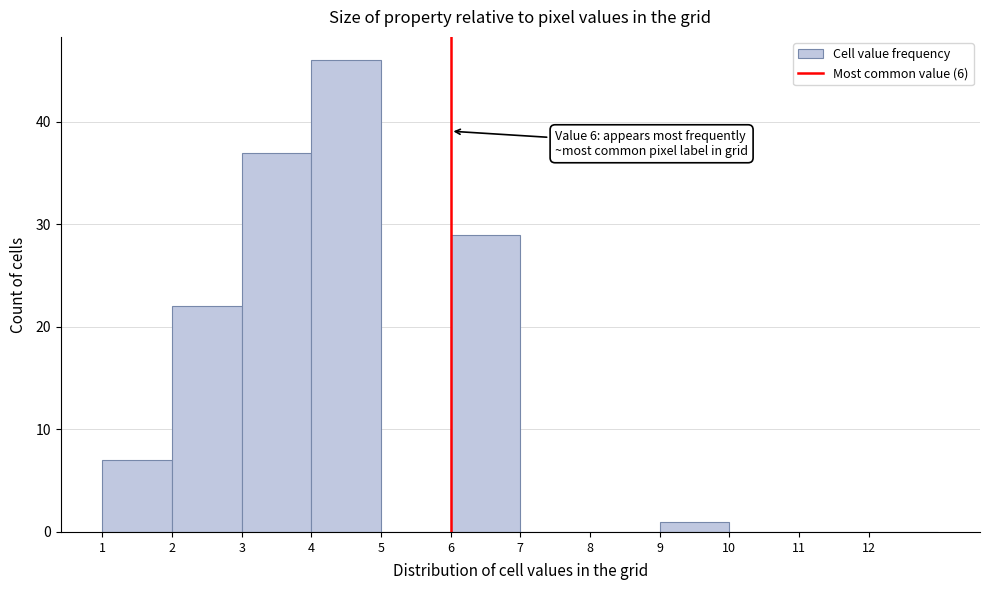

Over which range of the x-axis is the bar tallest?

4 to 5